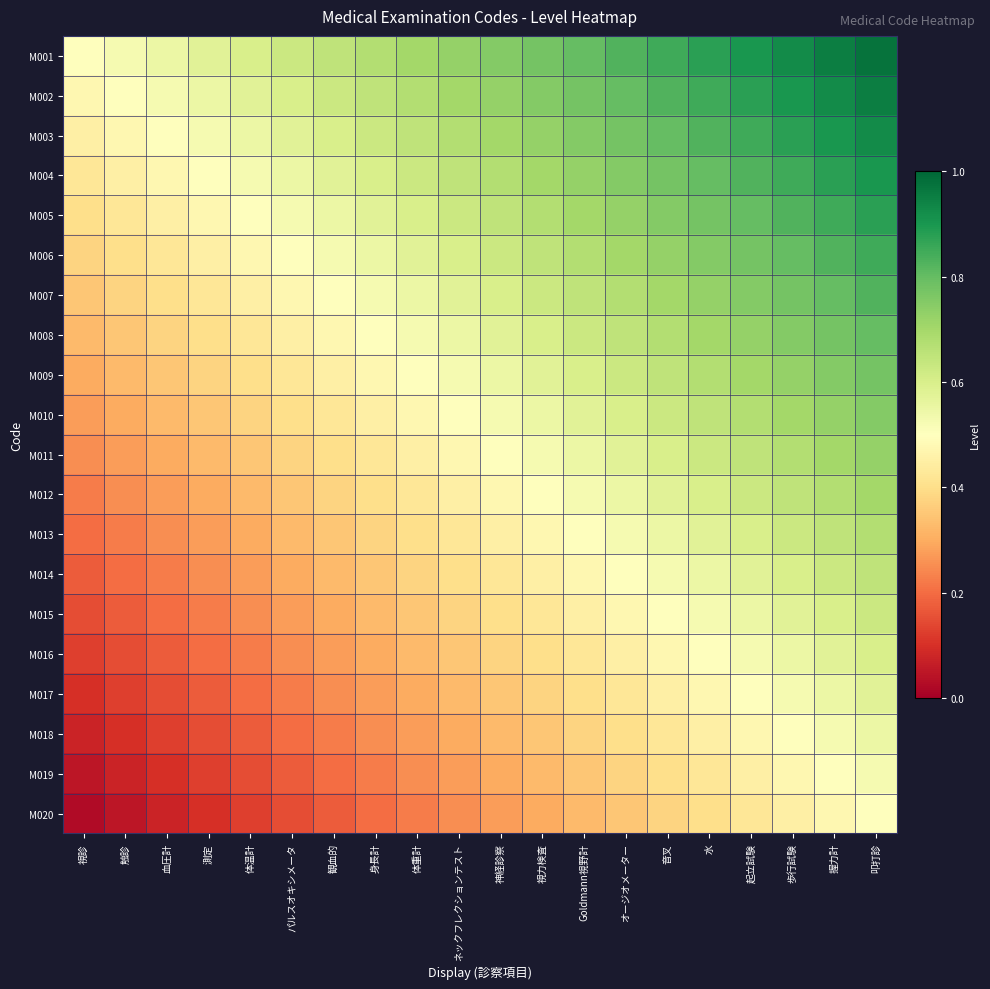

At which category is the sum across all series the highest?

叩打診